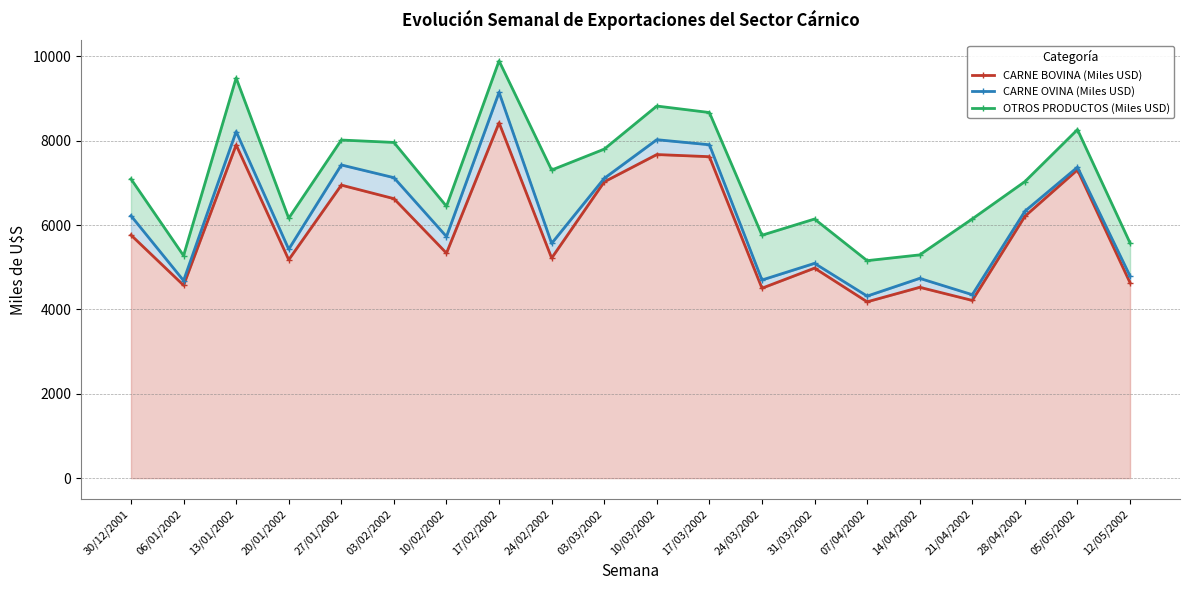

What is the sum of all OTROS PRODUCTOS (Miles USD) values?

142310